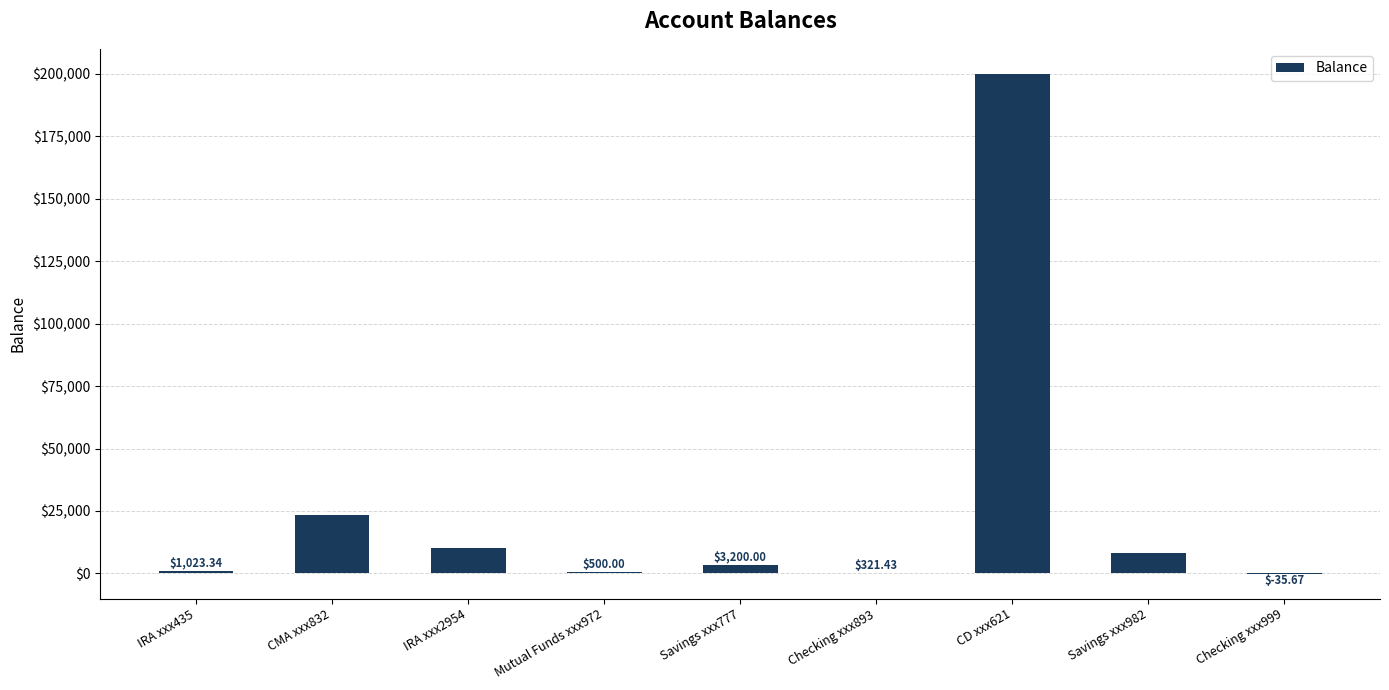

What is the sum of all values?

246721.4